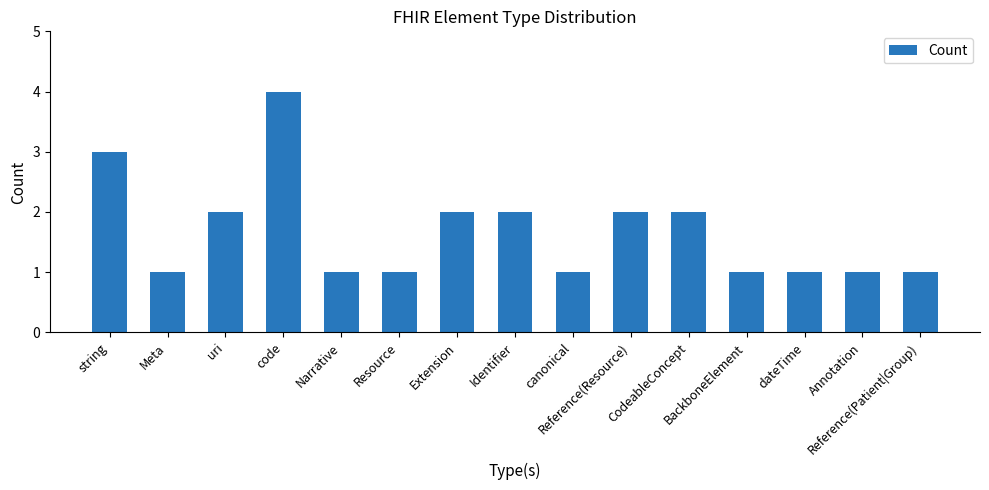

What position from the left is uri?

3